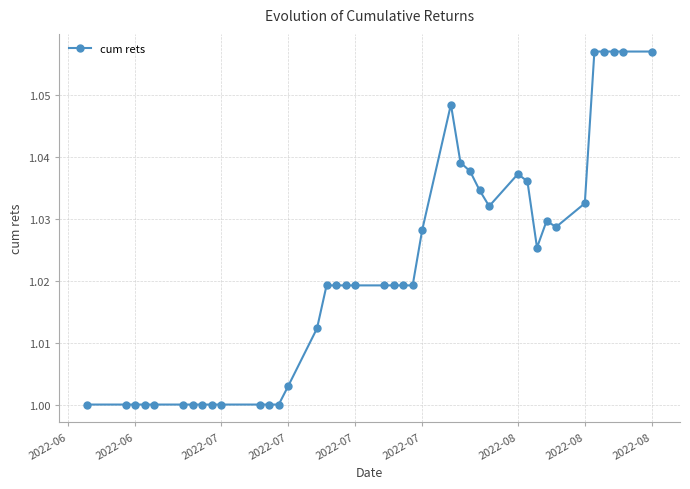

True or false: there are more than 2 points higher than both neighbors.

True